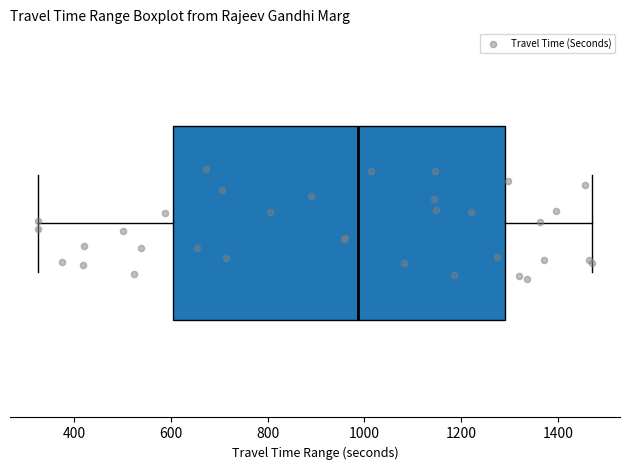

Read this box plot against the x-axis: the position of the median line, the range covered by the box, and the ends of both whiskers. The values are not printed on the chart, so give them approximately, as read against the axis.

median 980, box 600 to 1300, whiskers 320 to 1480